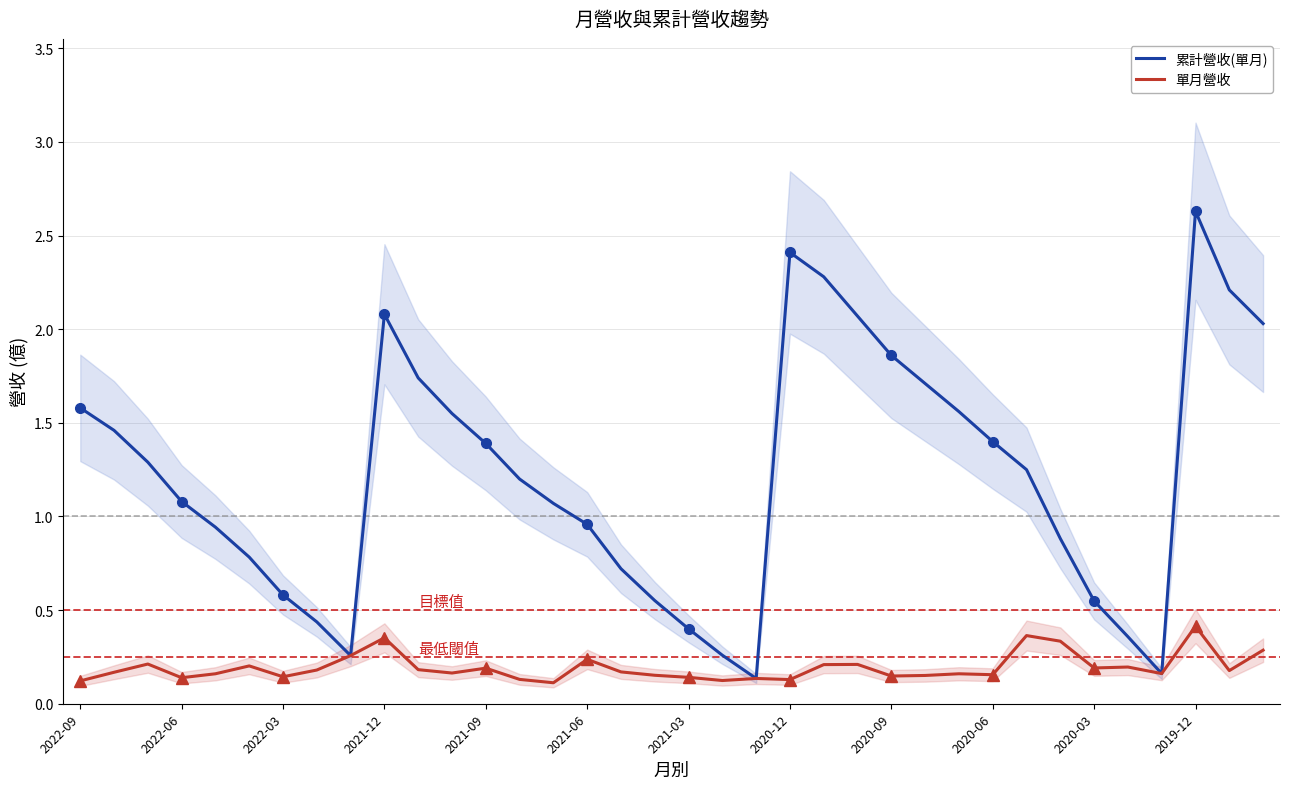

Is the value of 累計營收(單月) at 2022-03 greater than the value of 單月營收 at 2020-12?

Yes